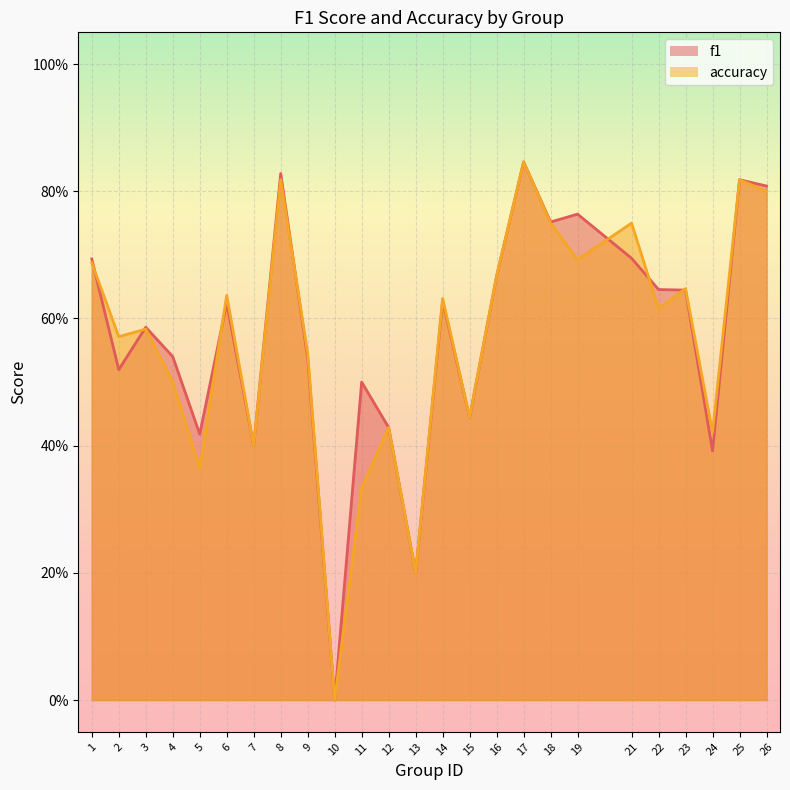

Which series has the largest total across all categories?

f1